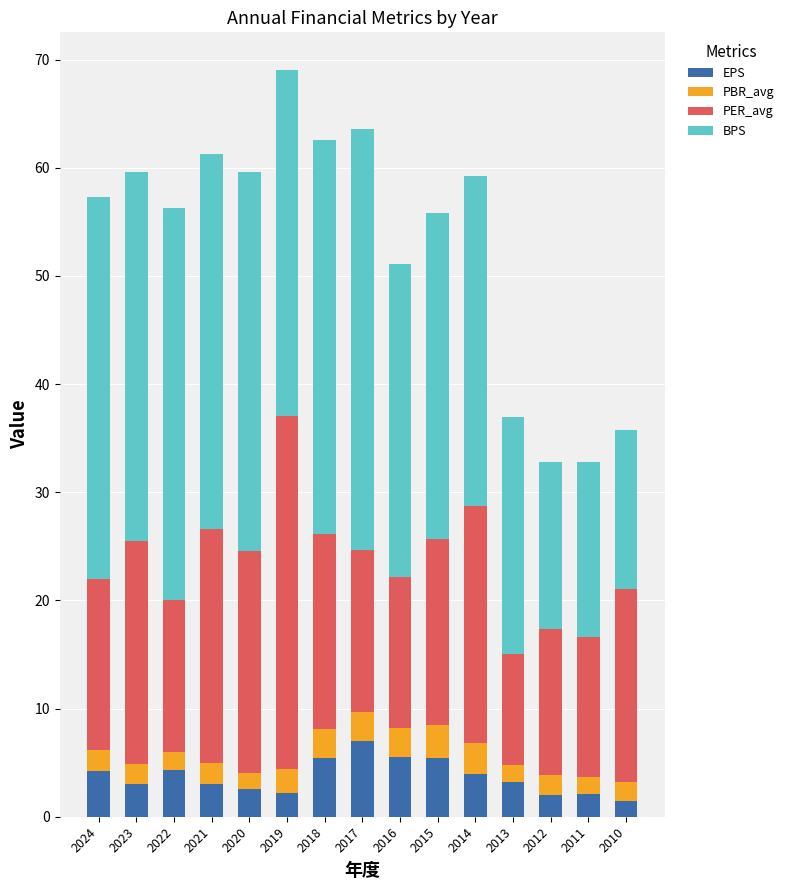

At which label does EPS reach its peak?

2017